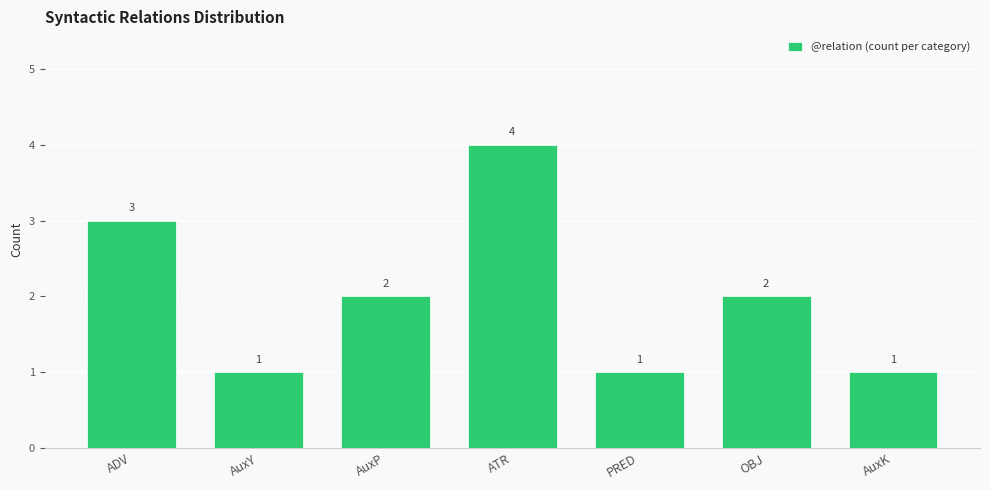

At which category does the chart reach its peak across all series?

ATR